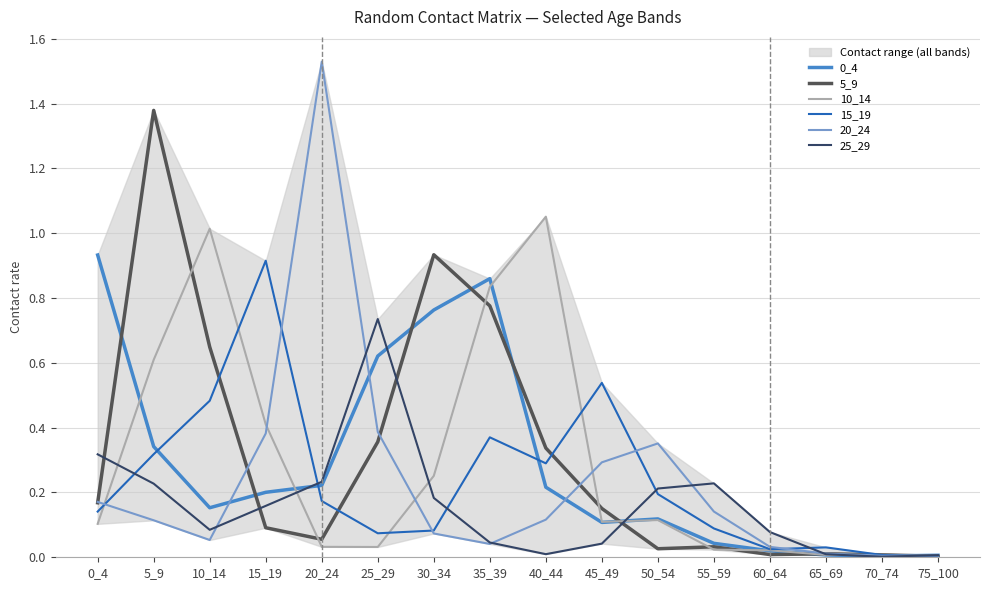

Reading right to left, transcribe all the data shown in this chart.

0_4: 0.0	0.0	0.0	0.0	0.0	0.1	0.1	0.2	0.9	0.8	0.6	0.2	0.2	0.2	0.3	0.9
5_9: 0.0	0.0	0.0	0.0	0.0	0.0	0.2	0.3	0.8	0.9	0.4	0.1	0.1	0.6	1.4	0.2
10_14: 0.0	0.0	0.0	0.0	0.0	0.1	0.1	1.1	0.8	0.3	0.0	0.0	0.4	1.0	0.6	0.1
15_19: 0.0	0.0	0.0	0.0	0.1	0.2	0.5	0.3	0.4	0.1	0.1	0.2	0.9	0.5	0.3	0.1
20_24: 0.0	0.0	0.0	0.0	0.1	0.4	0.3	0.1	0.0	0.1	0.4	1.5	0.4	0.1	0.1	0.2
25_29: 0.0	0.0	0.0	0.1	0.2	0.2	0.0	0.0	0.0	0.2	0.7	0.2	0.2	0.1	0.2	0.3